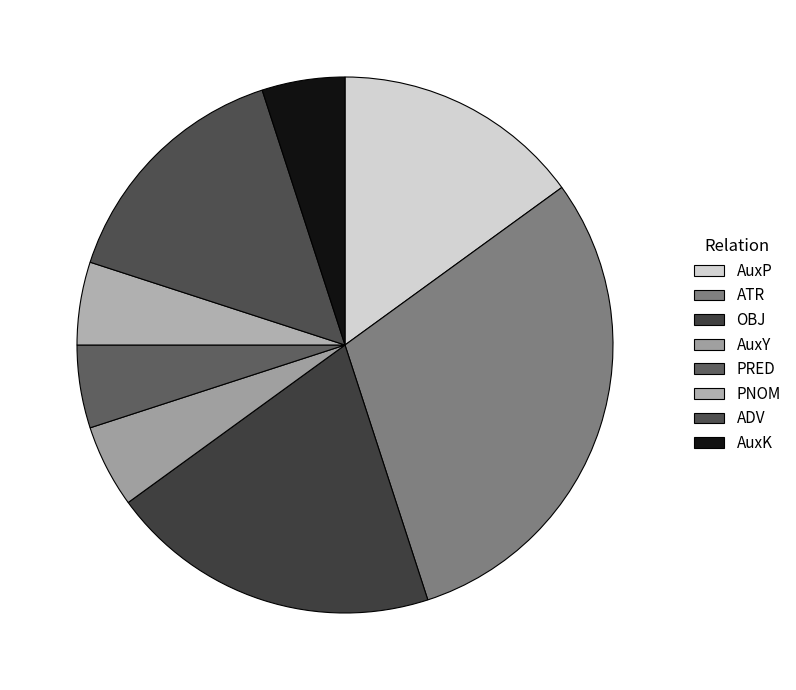

Is there a majority slice in this chart?

No